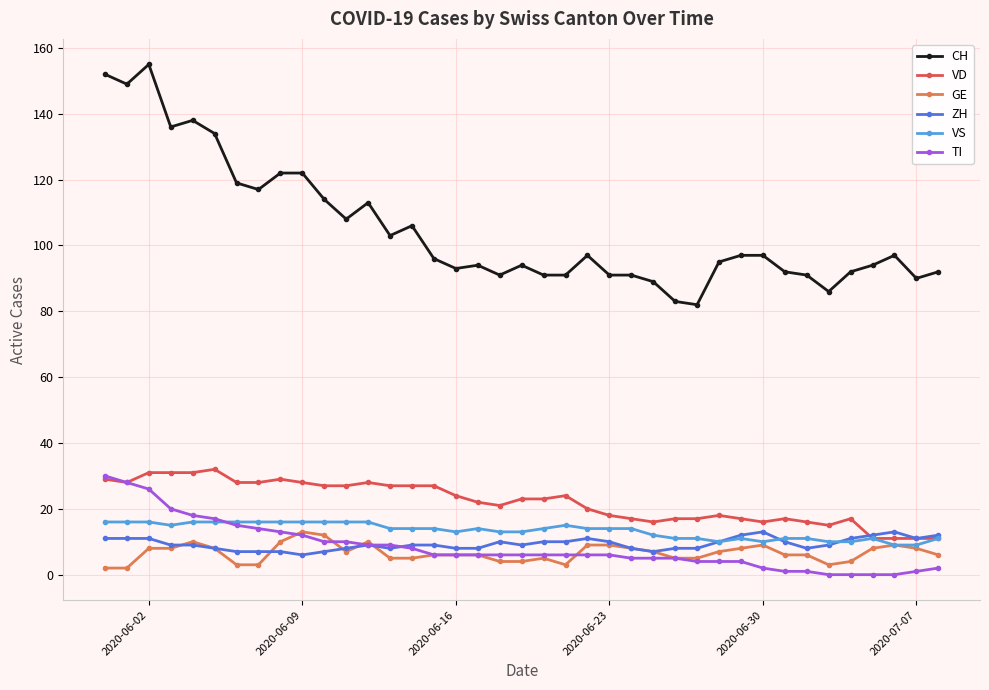

At how many categories does at least one series exceed 46?

39